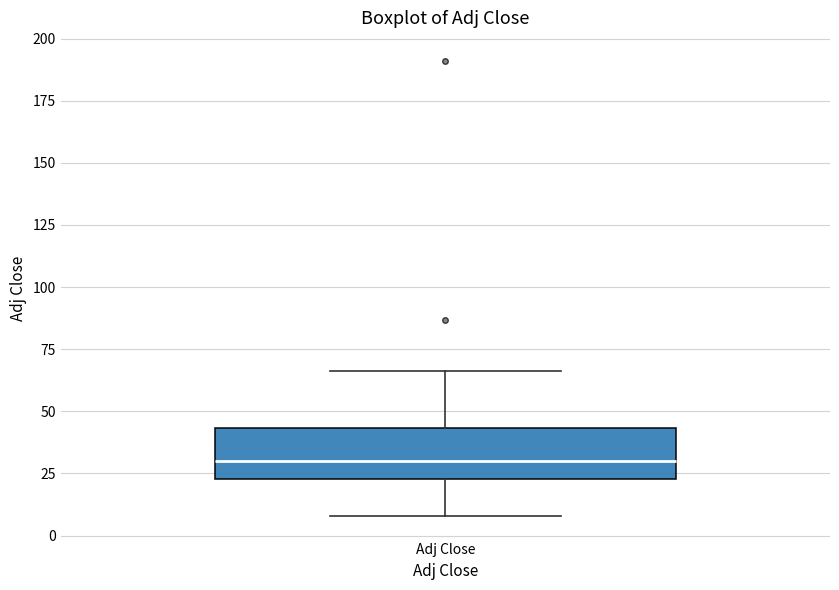

Read this box plot against the y-axis: the position of the median line, the range covered by the box, and the ends of both whiskers. The values are not printed on the chart, so give them approximately, as read against the axis.

median 30, box 25 to 45, whiskers 10 to 65